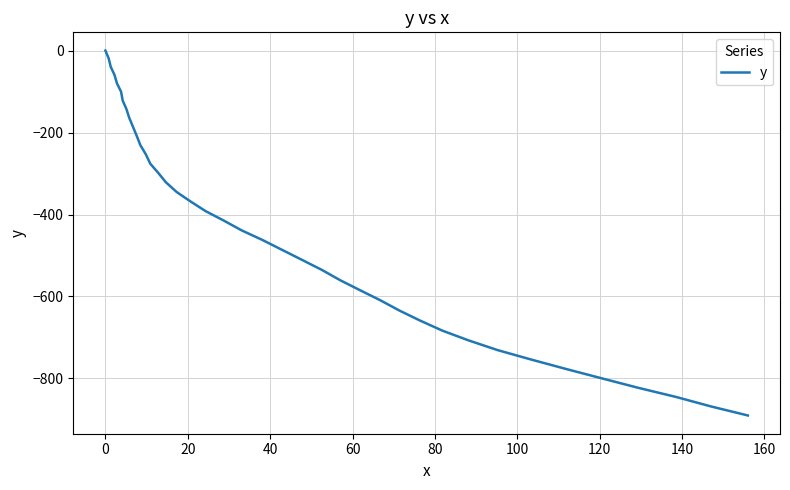

How many lines are shown in the chart?

1